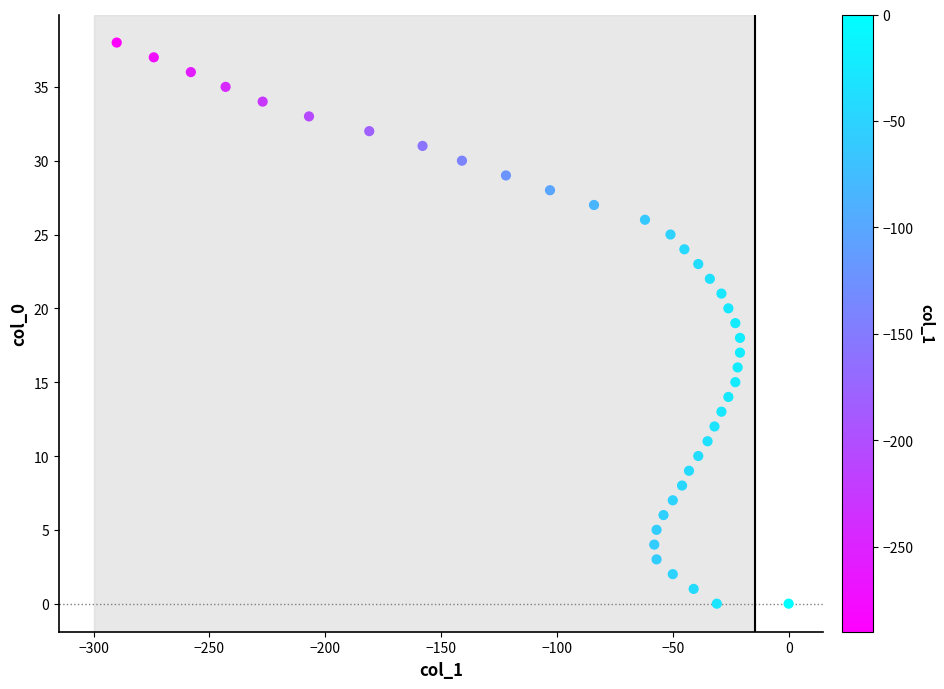

What is the range of X values (max minus min)?

290